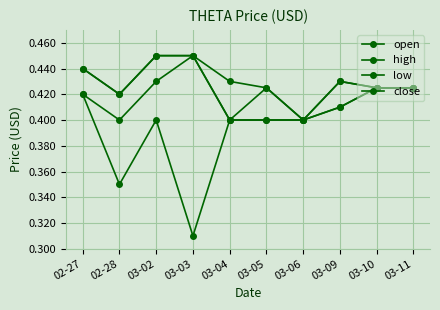

How many series are shown in this chart?

4